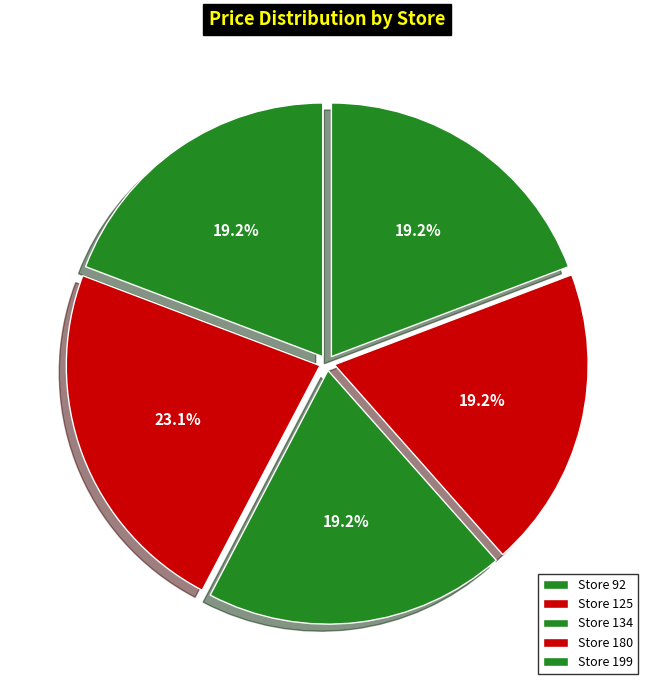

Count the number of slices in the pie.

5